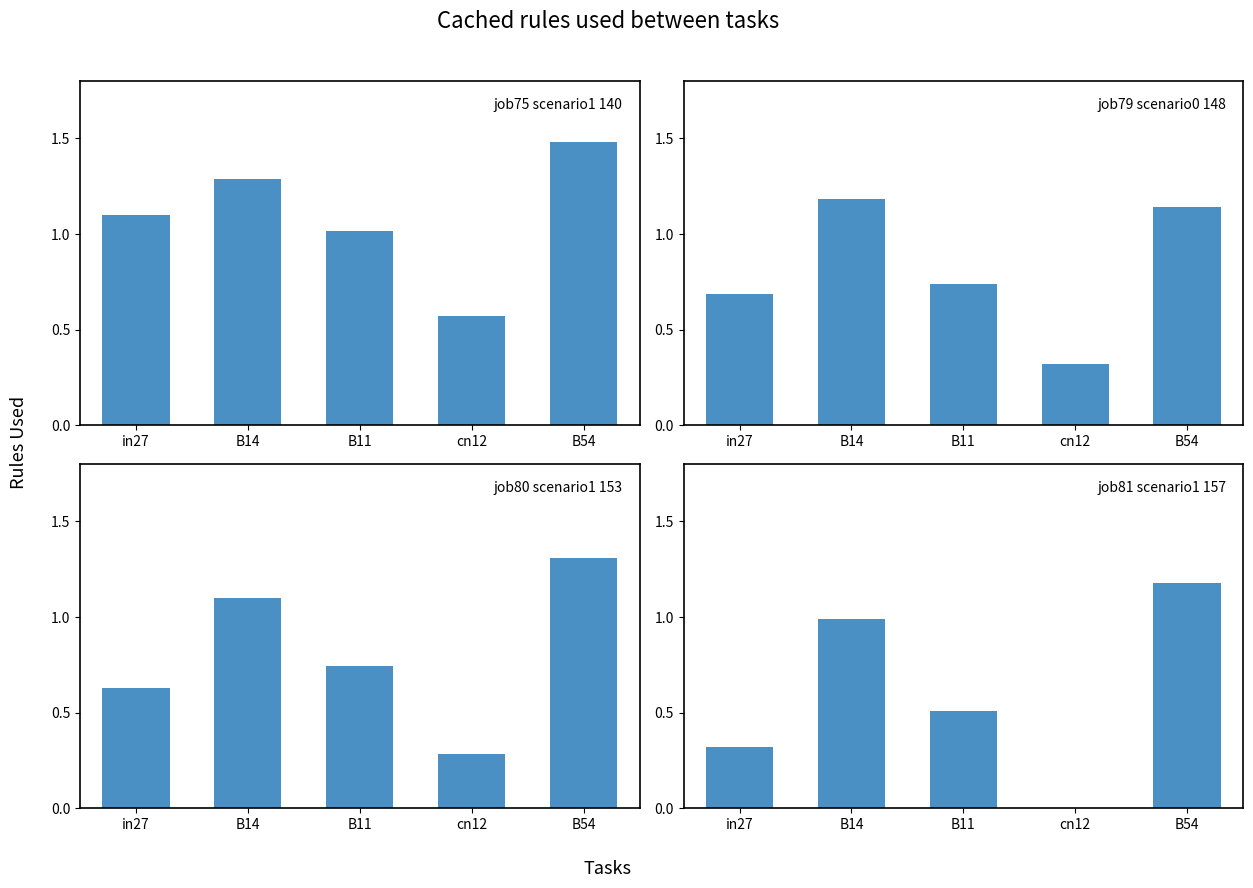

How many data points does each series have?

5